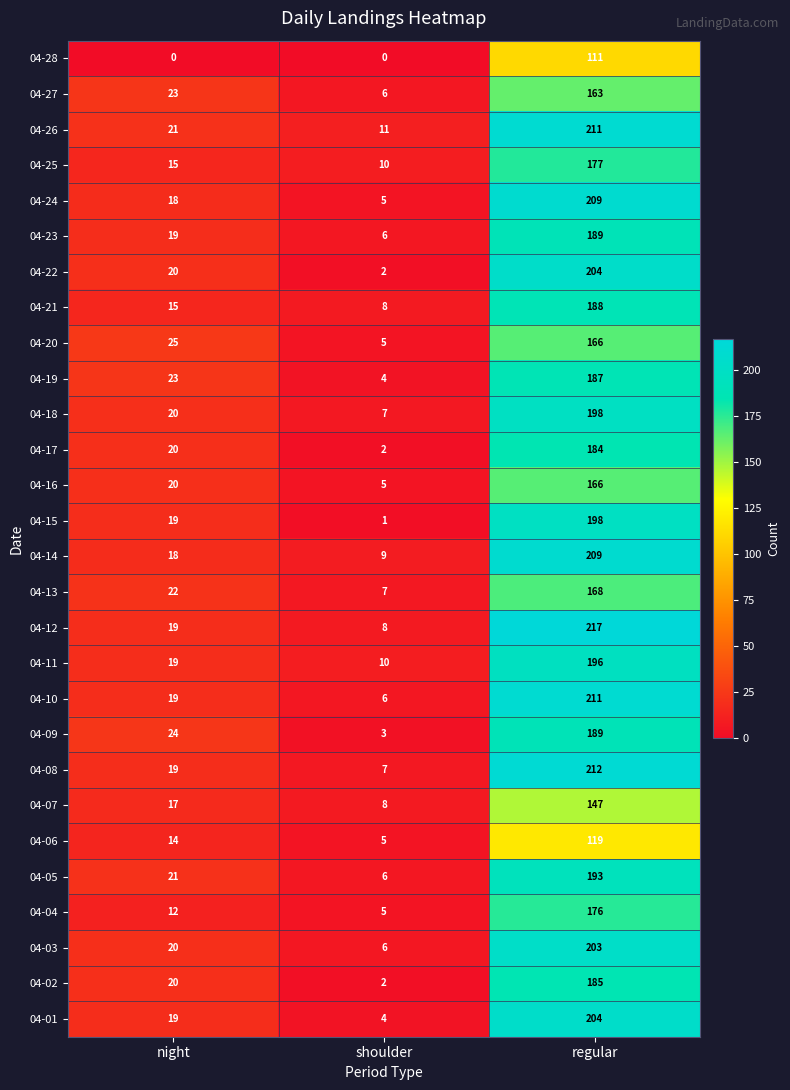

At how many categories does at least one series exceed 54?

1